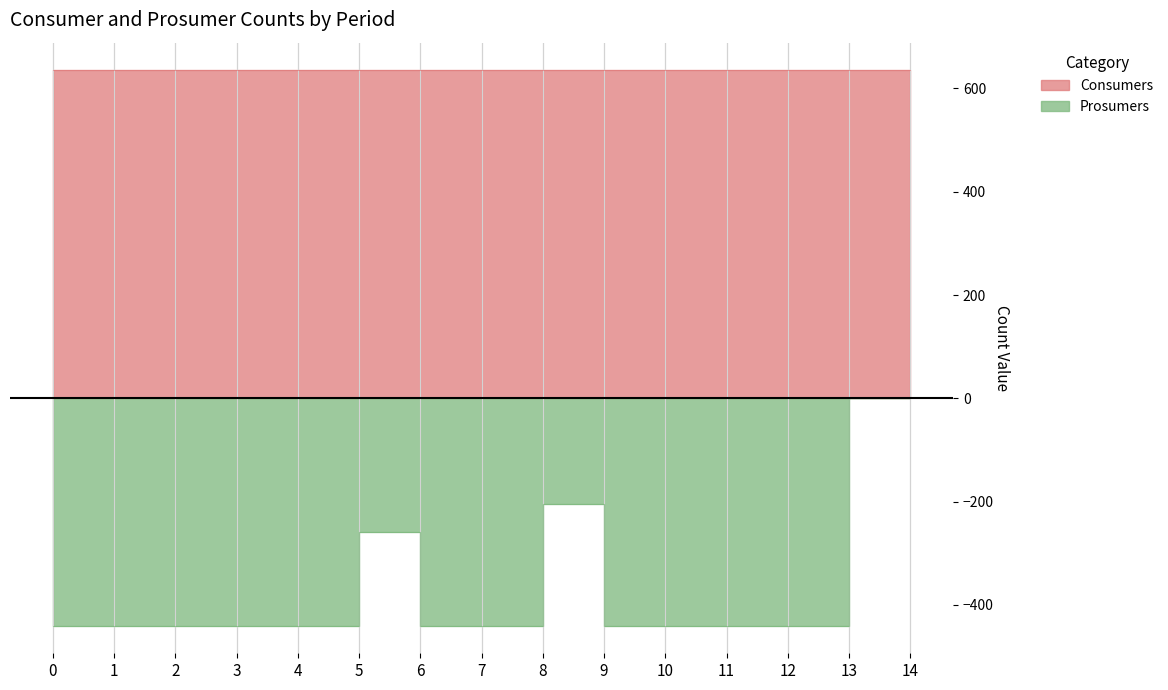

What is the sum of the values at 9 and 3?

-880